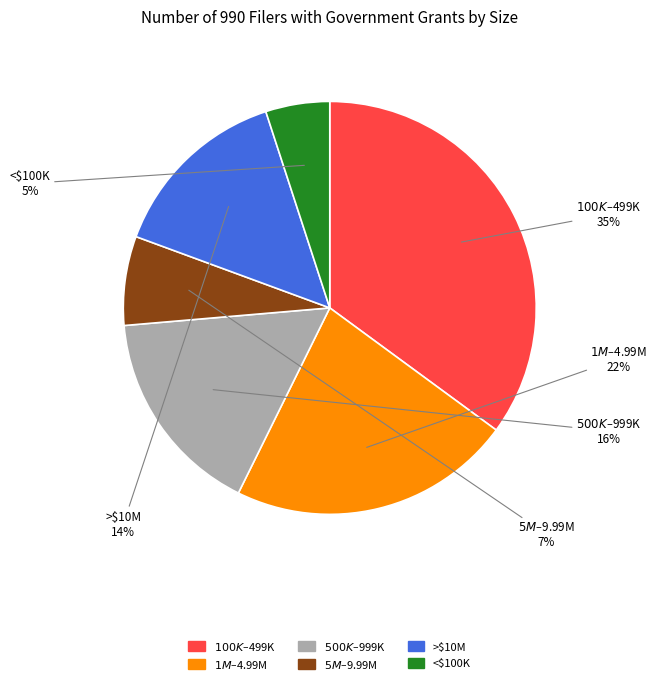

To the nearest percent, what is the difference between the largest and smallest slice percentages?

30%